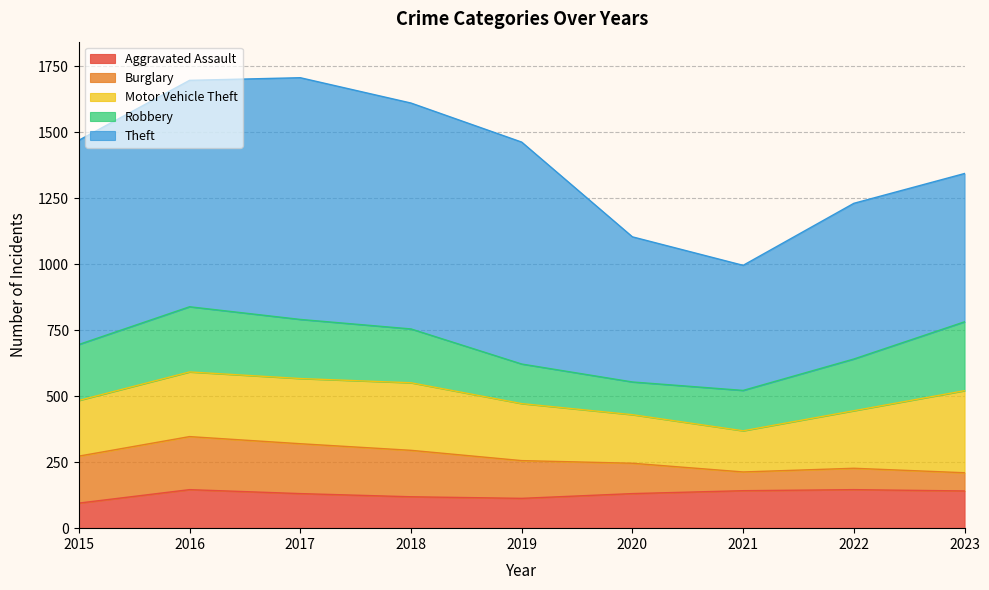

Rank the series by their maximum value, from highest to lowest.

Theft, Motor Vehicle Theft, Robbery, Burglary, Aggravated Assault